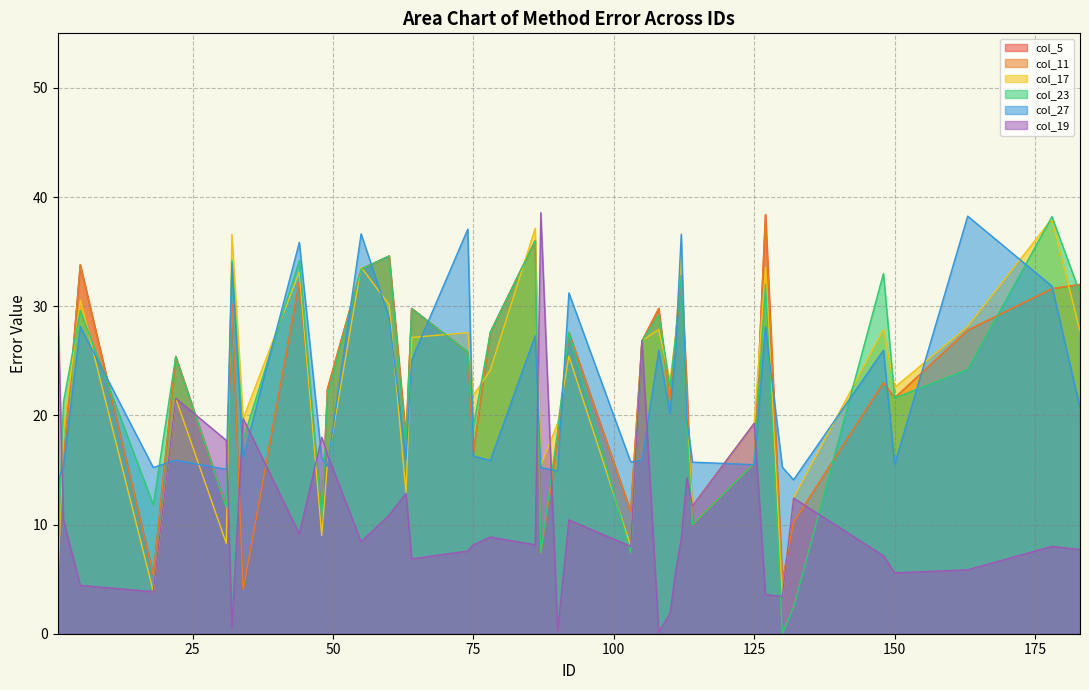

How many lines are shown in the chart?

6